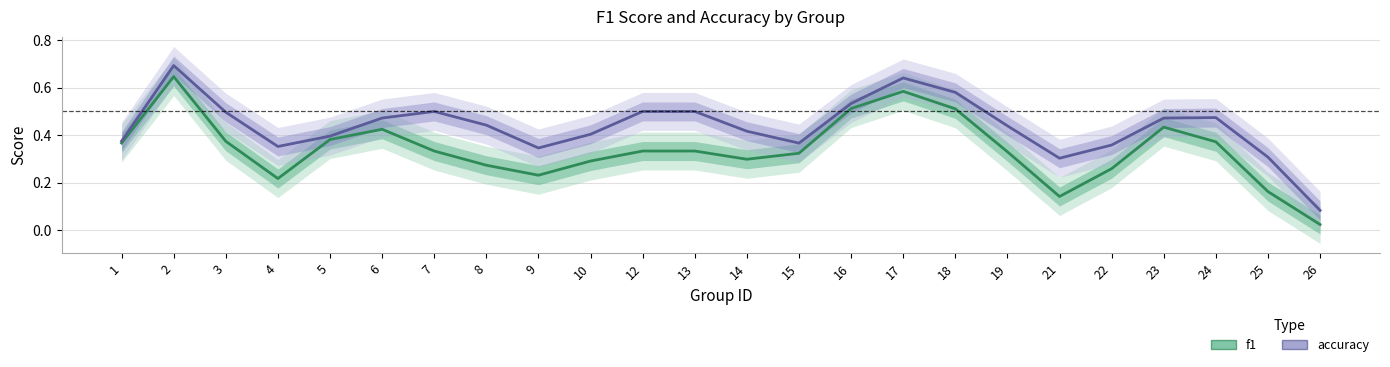

What is the value of the f1 point at the 16th from the left?

0.6